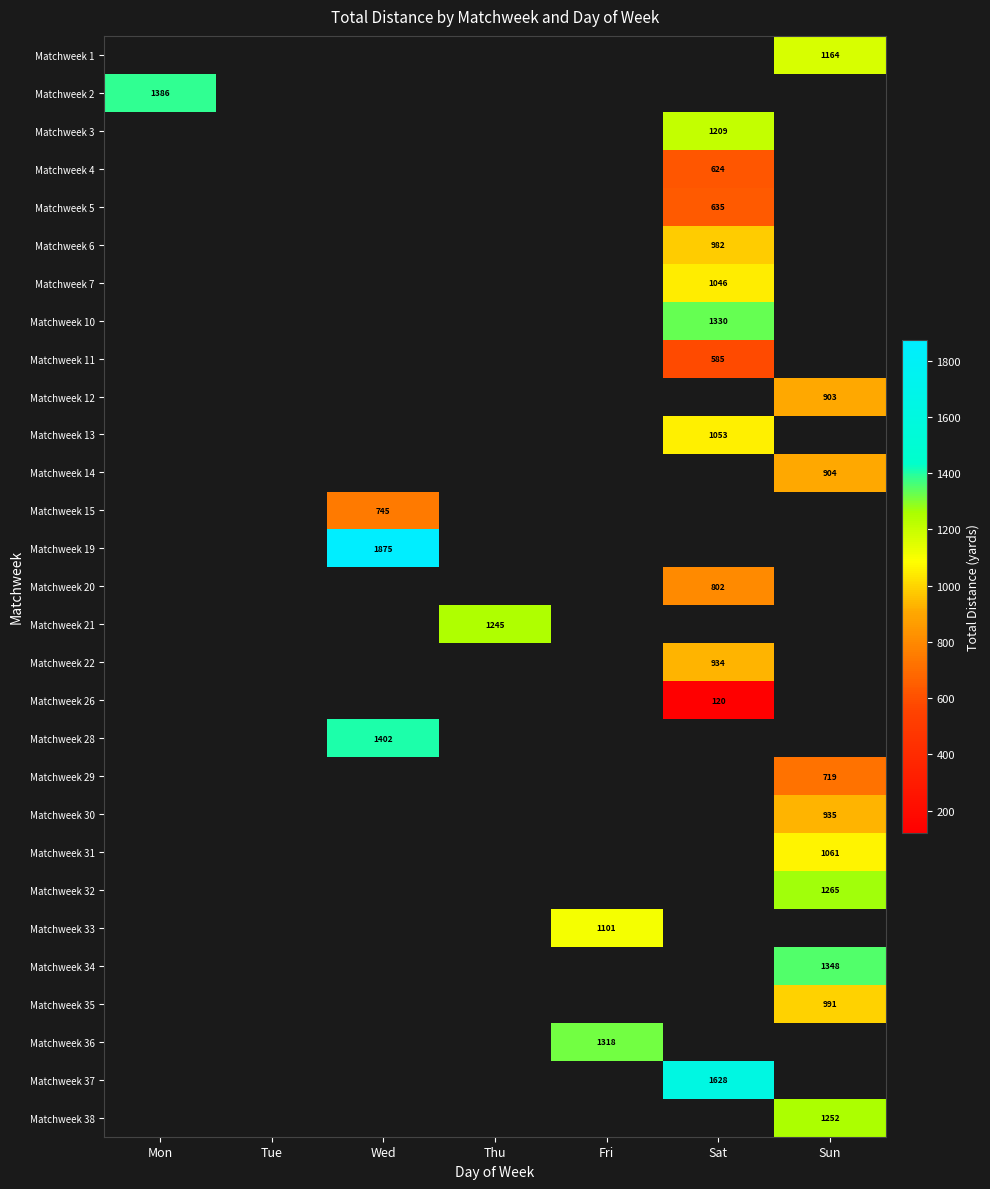

The value of Matchweek 38 at Sun is 1252. True or false?

True